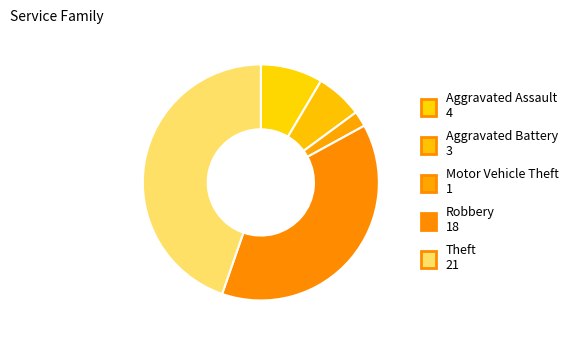

Is Robbery the majority of the pie?

No